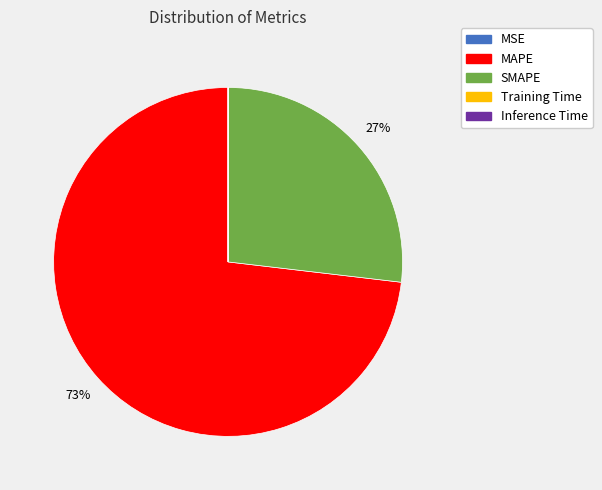

Which has a higher value, SMAPE or MAPE?

MAPE